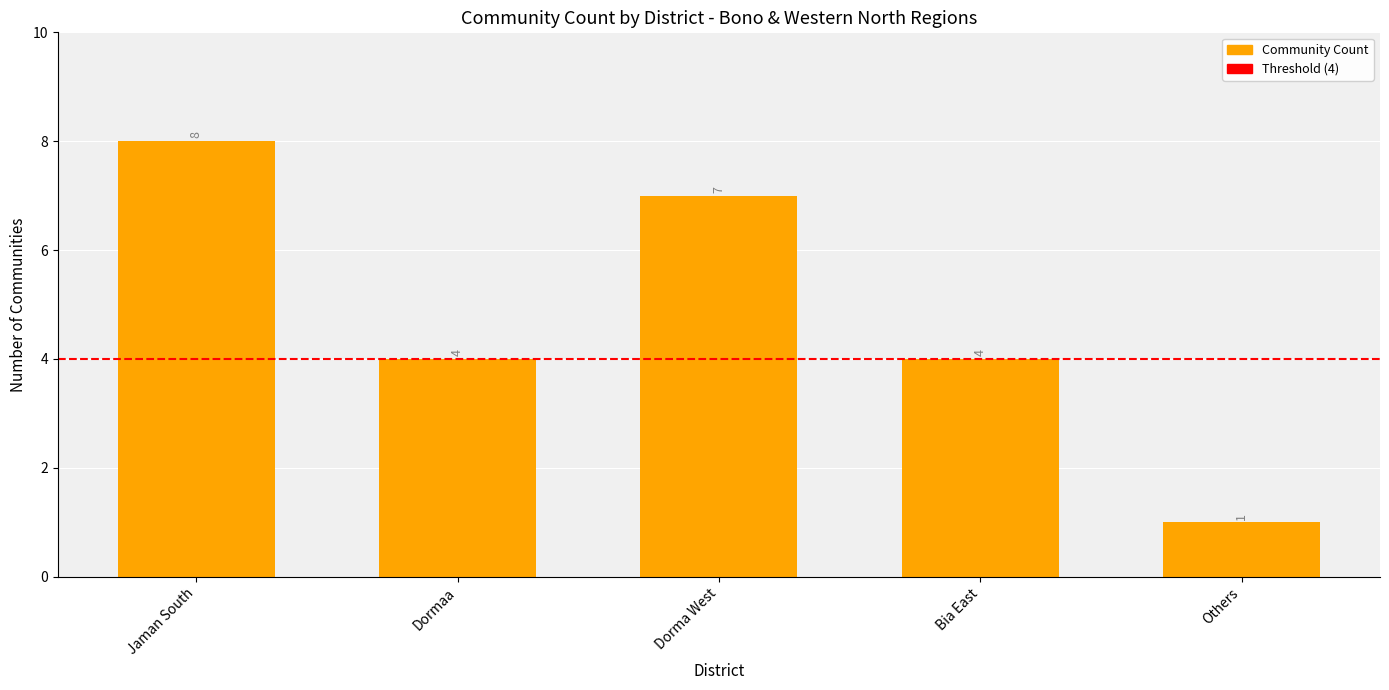

What is the smallest value displayed?

1